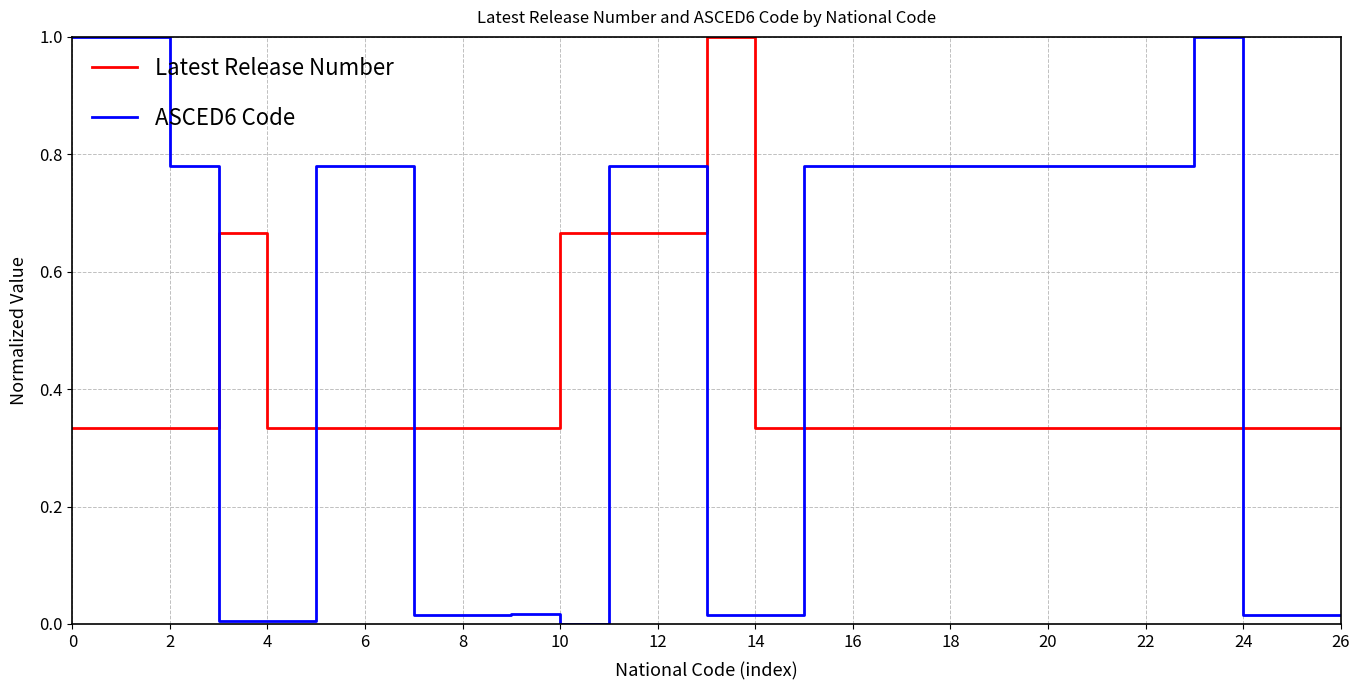

How many lines are shown in the chart?

2